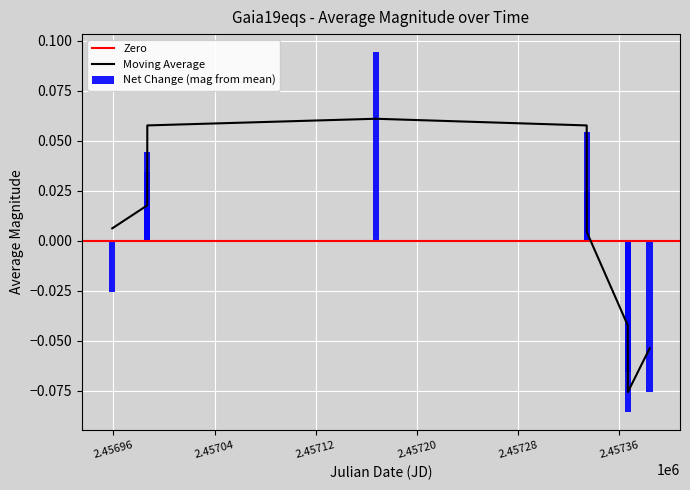

What is the value of the 4th bar from the left?

0.1